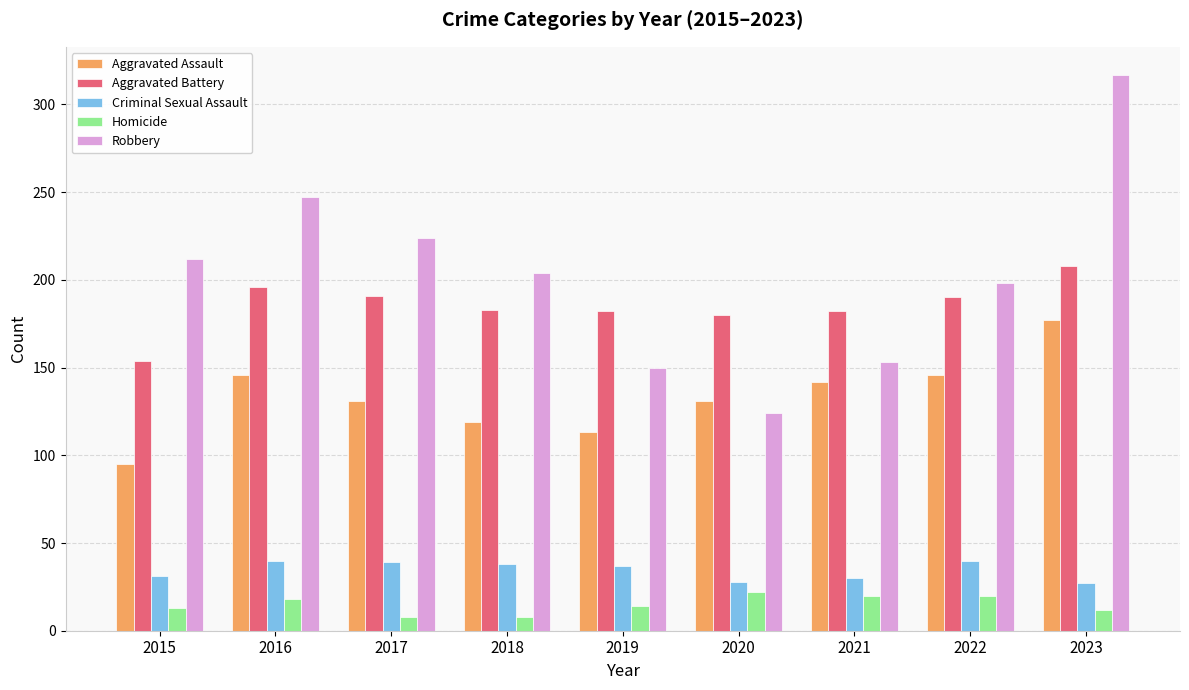

What is the minimum value shown in the chart?

8